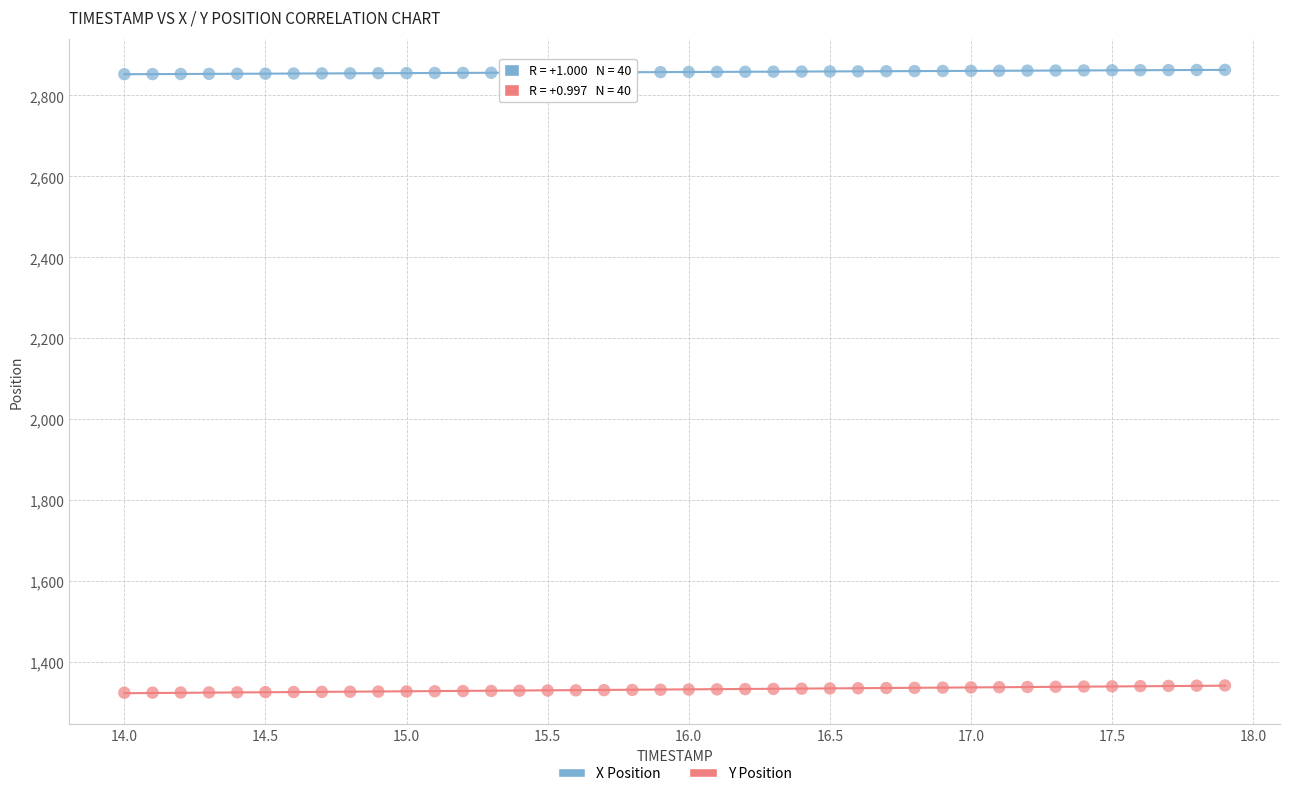

Which series contains the highest Y value?

X Position